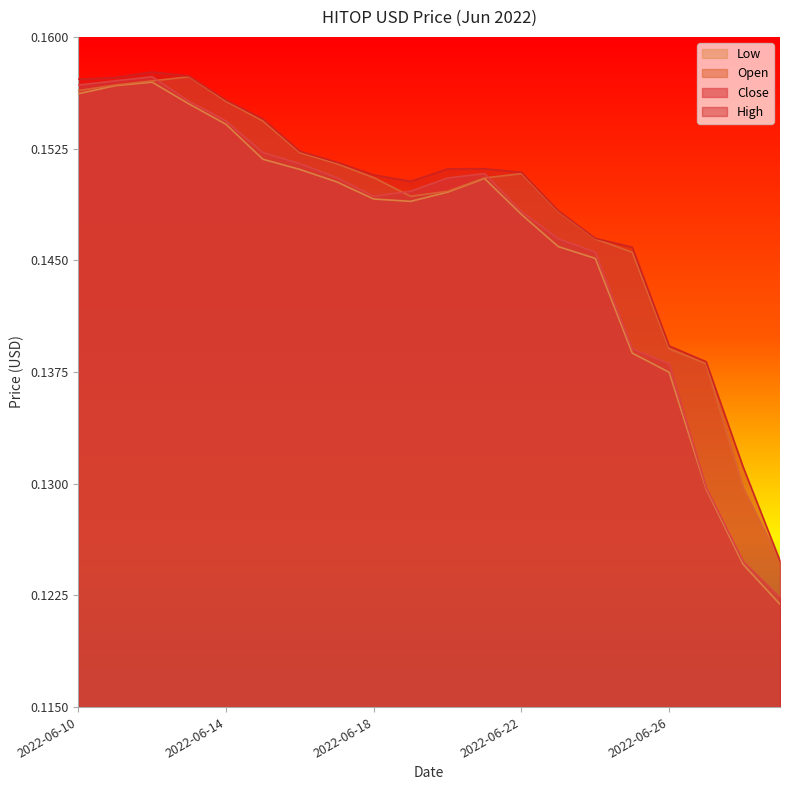

List the series in order of their overall mean, lowest first.

Low, Close, Open, High